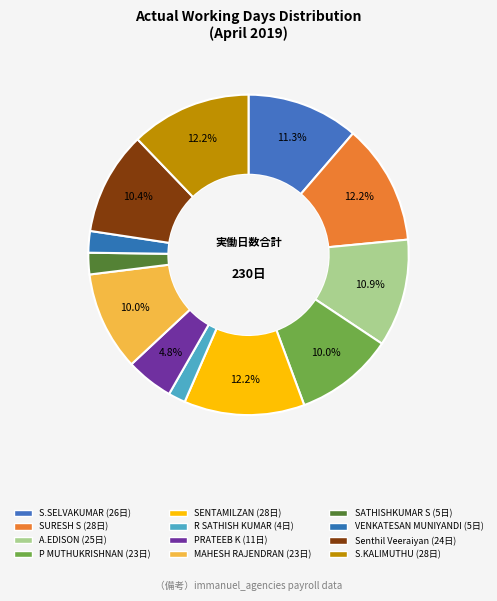

How many segments does this pie chart have?

12